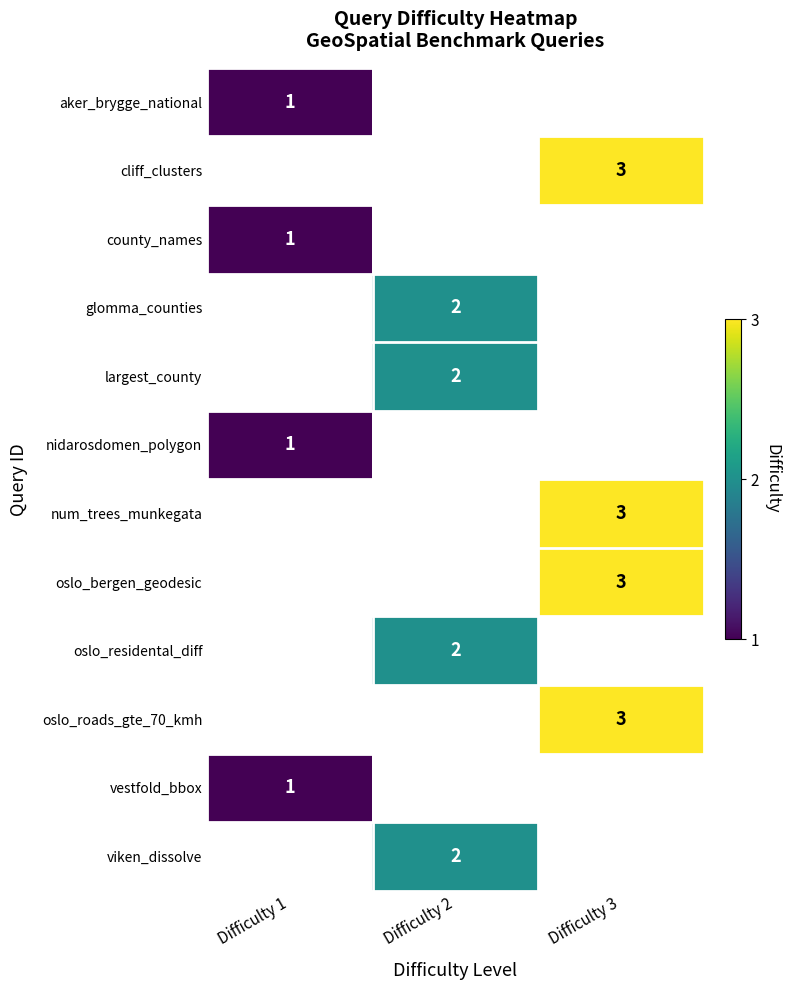

True or false: glomma_counties has a value of 1 at Difficulty 2.

False